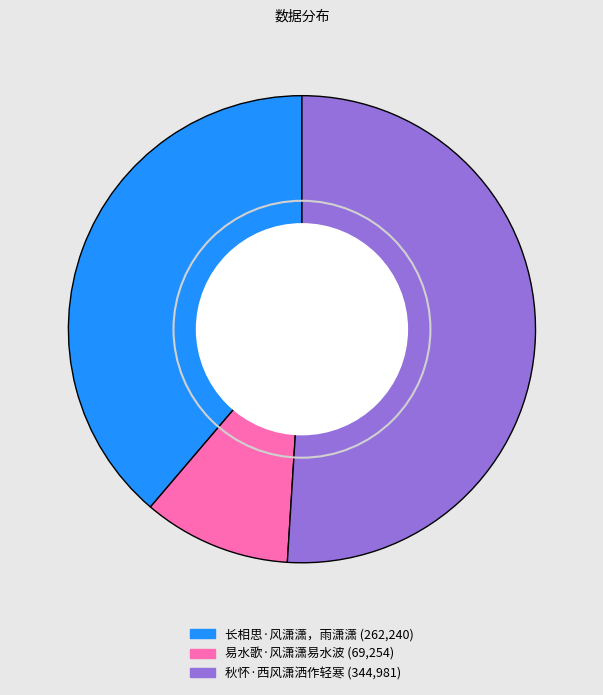

What is the majority slice?

秋怀·西风潇洒作轻寒